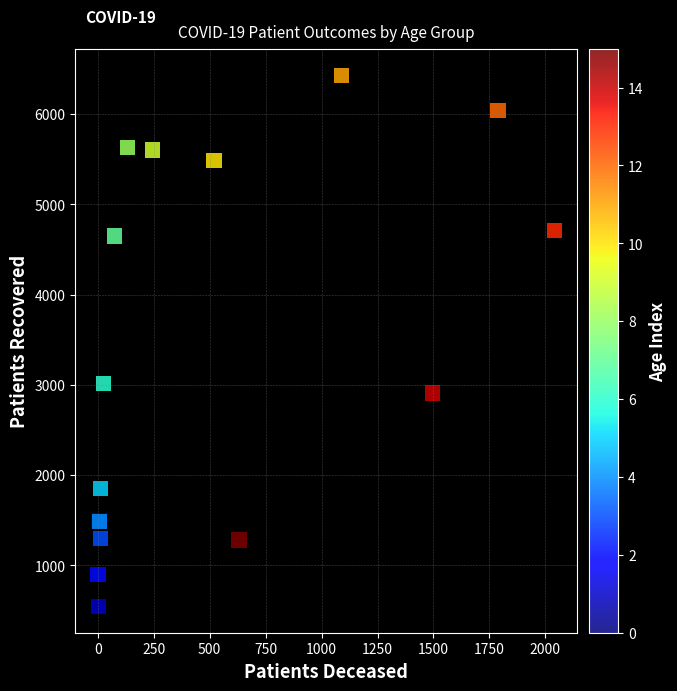

What Y value in the scatter plot is closest to 3490?

3017